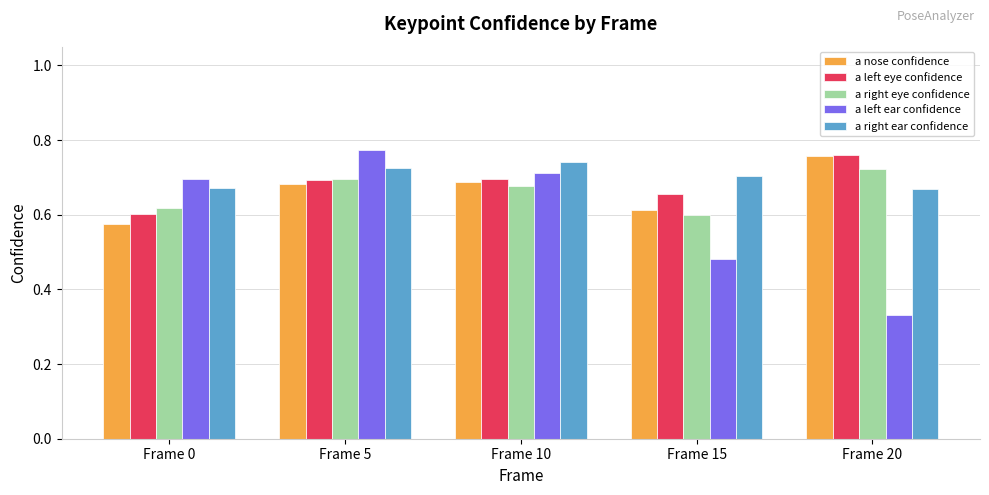

How many bars are there in each group?

5